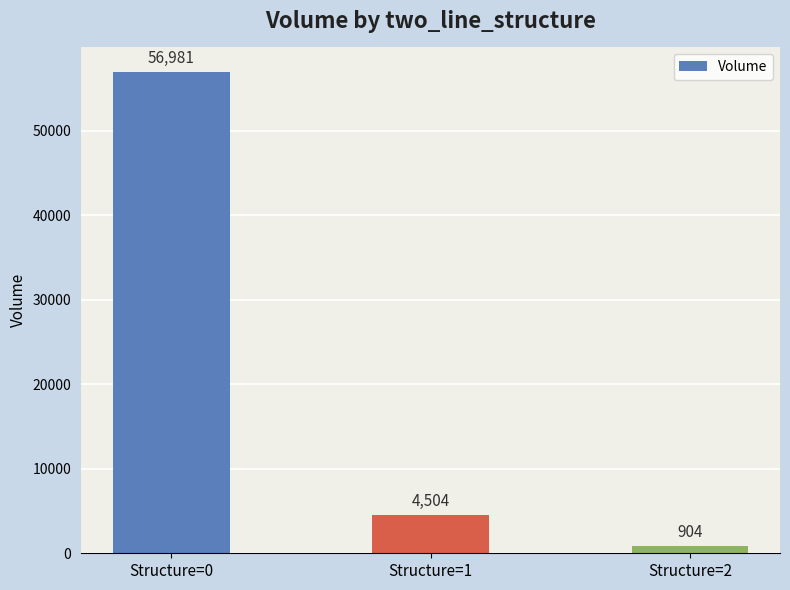

What is the minimum value shown in the chart?

904